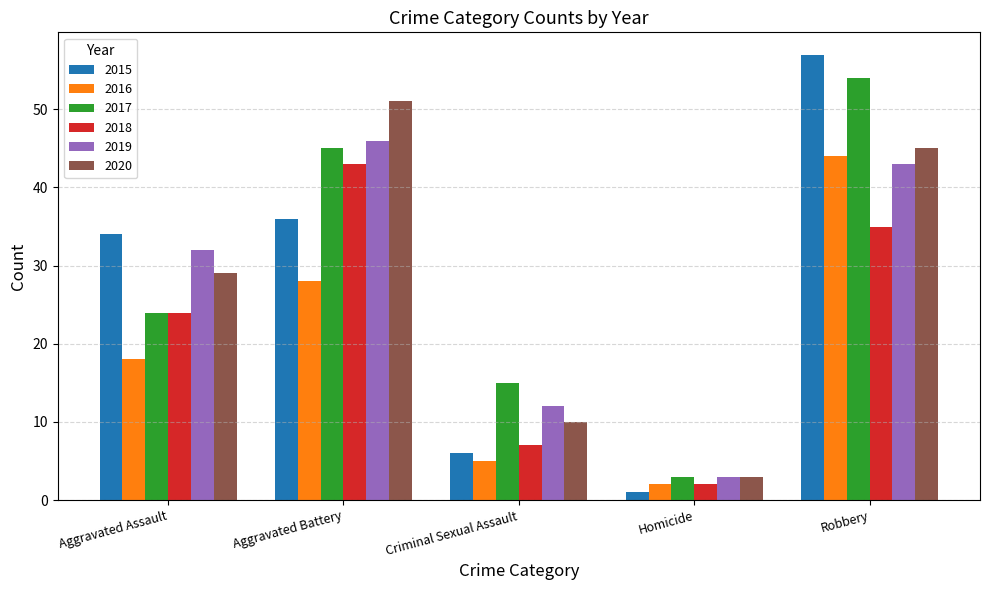

How many distinct data groups are displayed?

6